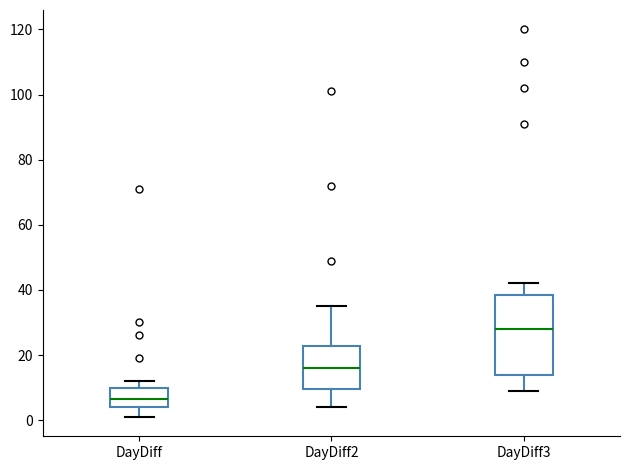

Reading left to right, transcribe this box plot: for each box, give where its median line is, the range the box spans, and where its two whiskers end, as read against the y-axis. The values are not printed on the chart, so give them approximately, as read against the axis.

DayDiff: median 6, box 4 to 10, whiskers 2 to 12
DayDiff2: median 16, box 10 to 22, whiskers 4 to 36
DayDiff3: median 28, box 14 to 38, whiskers 10 to 42